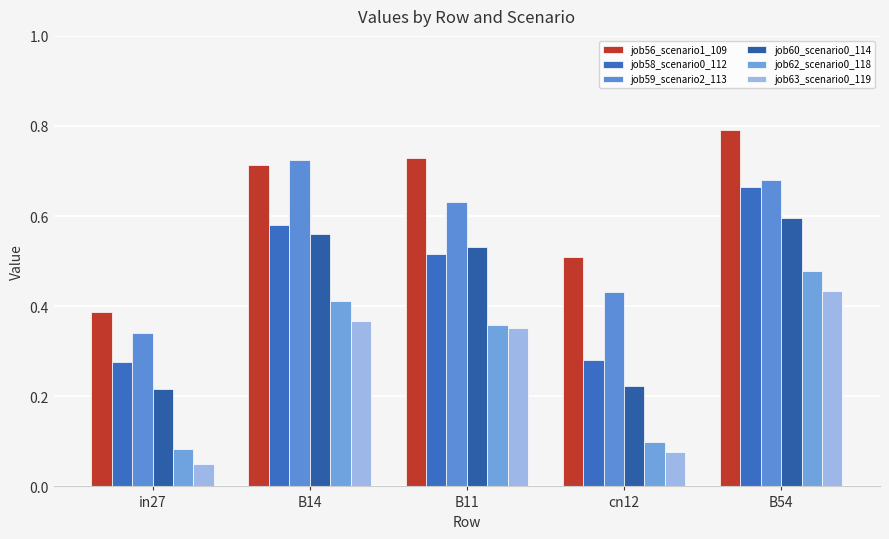

How many groups of bars are there?

5